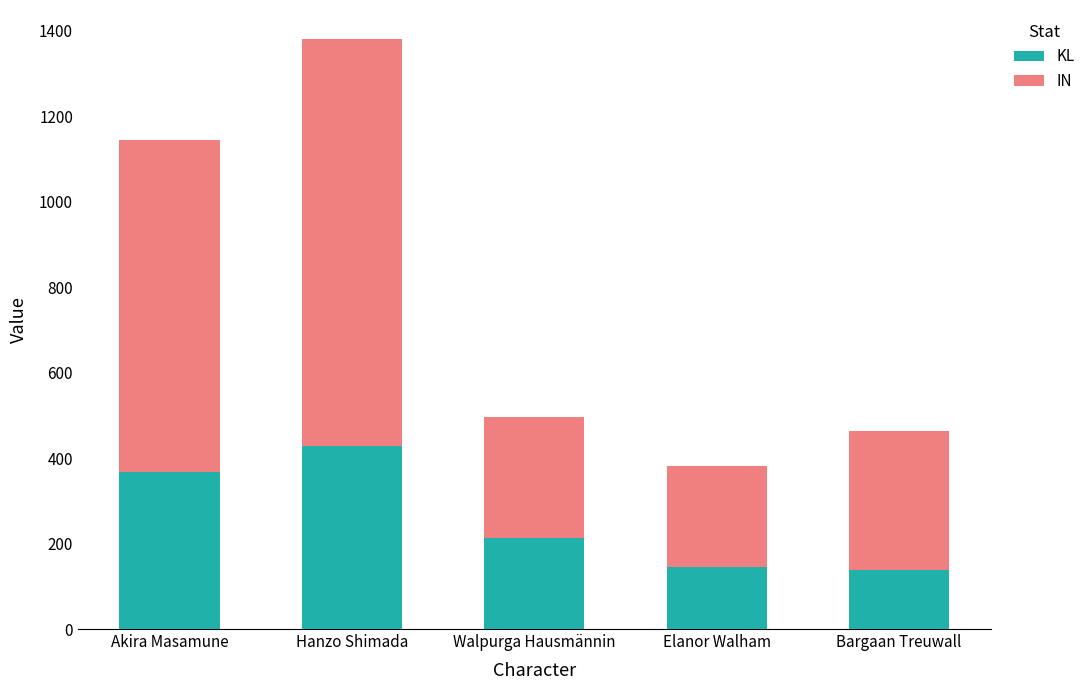

What are all the series names shown in the legend?

KL, IN